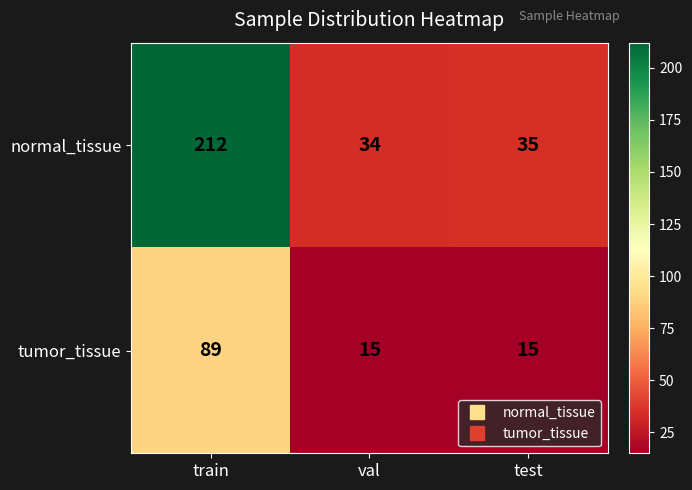

The value of normal_tissue at train is 212. True or false?

True